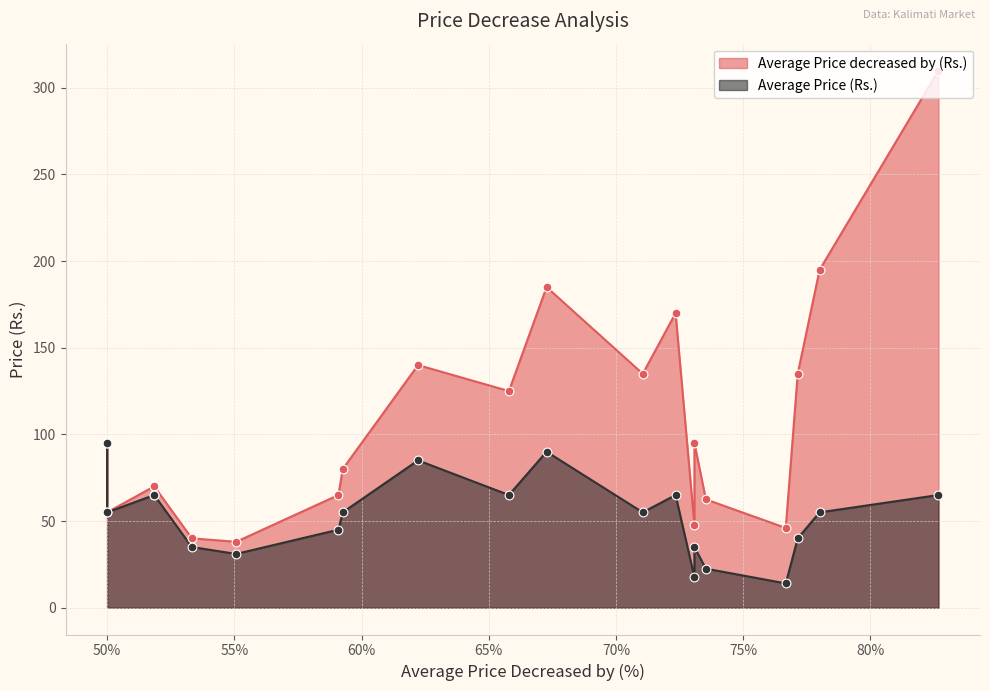

At which category is the sum across all series the highest?

82.67